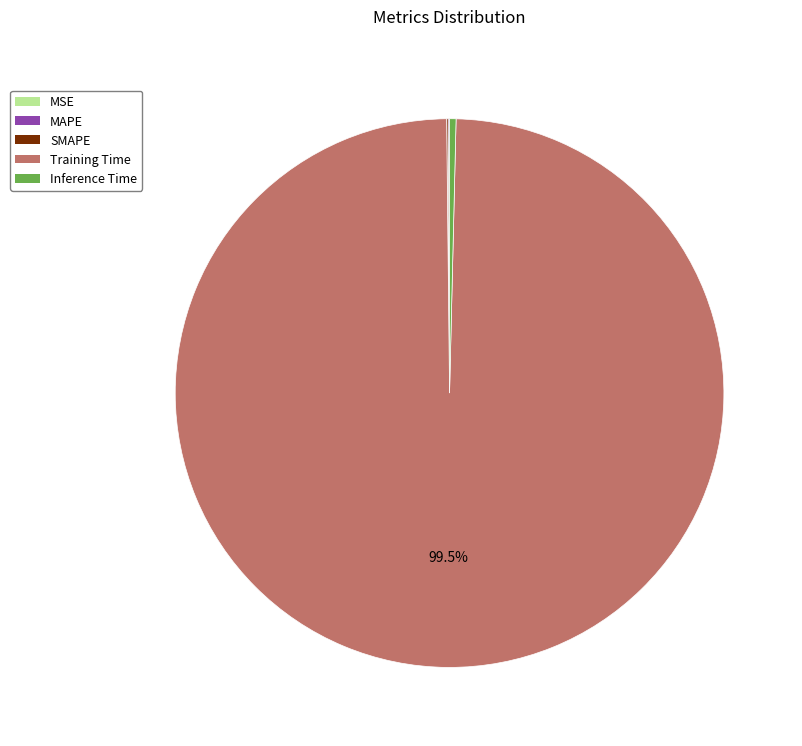

Which slice is the largest?

Training Time